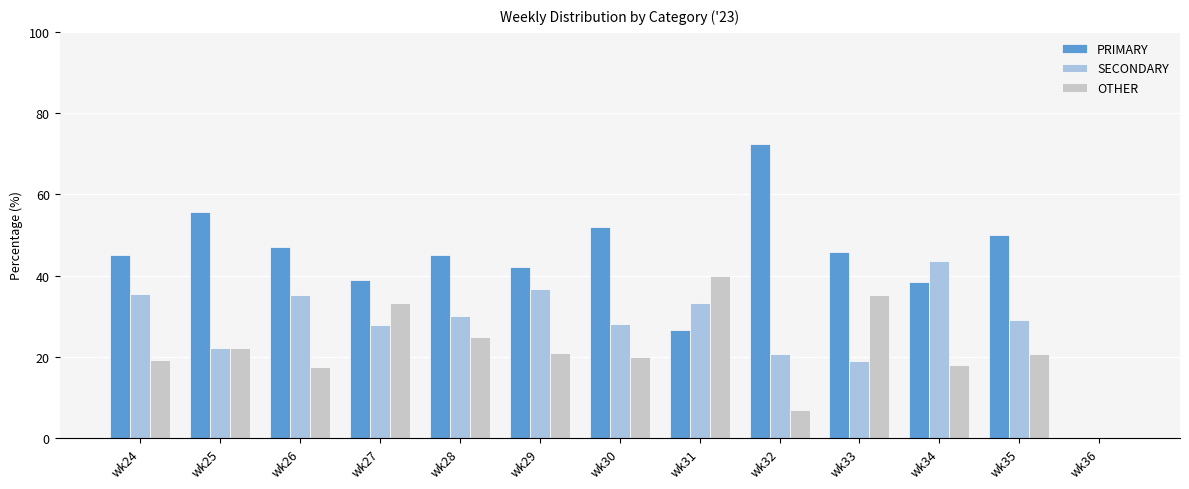

Is the value of SECONDARY at wk29 greater than the value of OTHER at wk31?

No